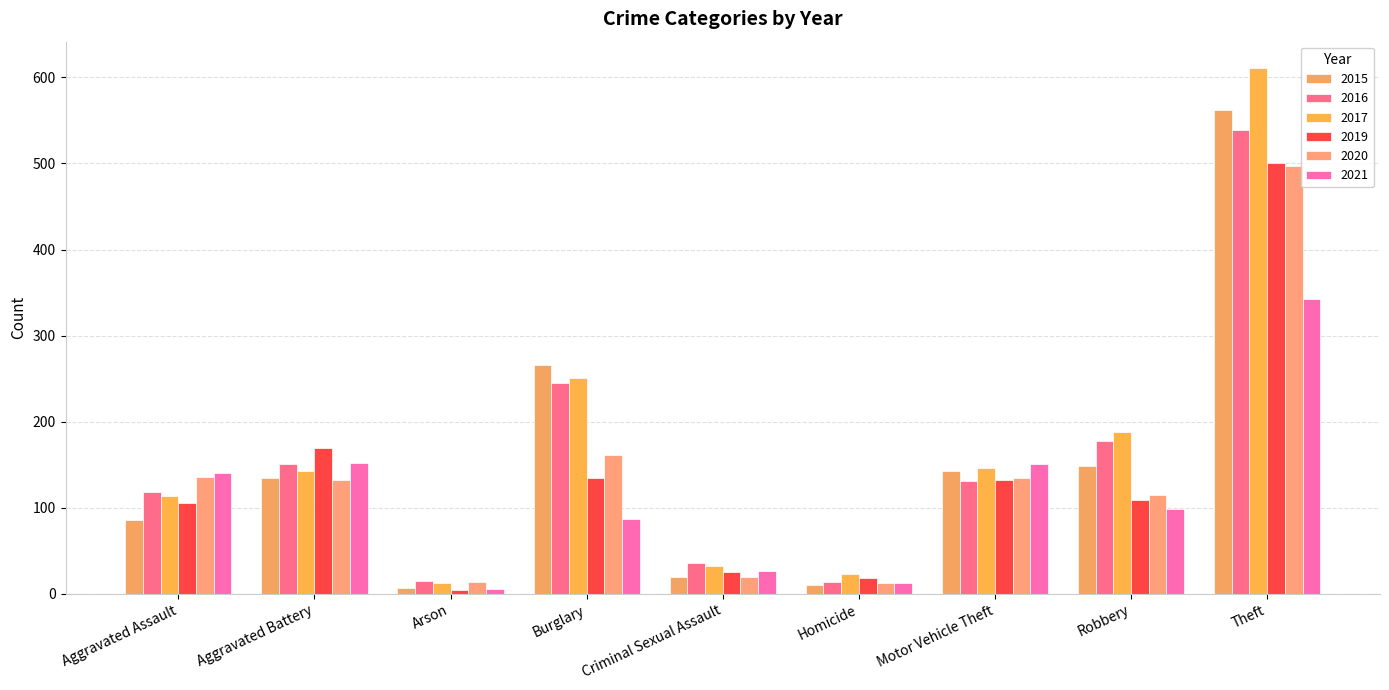

What is the maximum value shown in the chart?

611